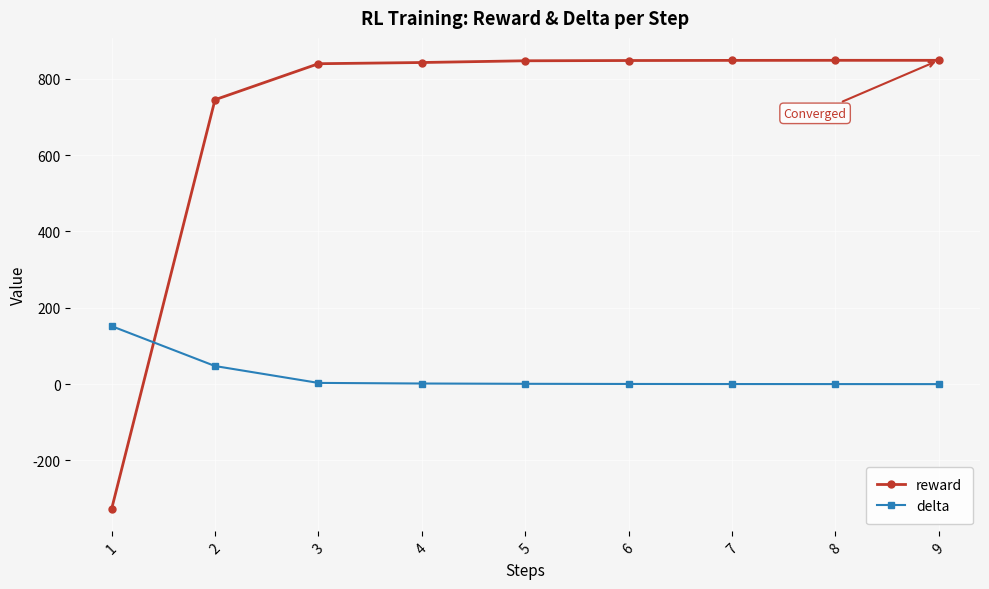

What is the value of the reward point at the 4th from the left?

842.2